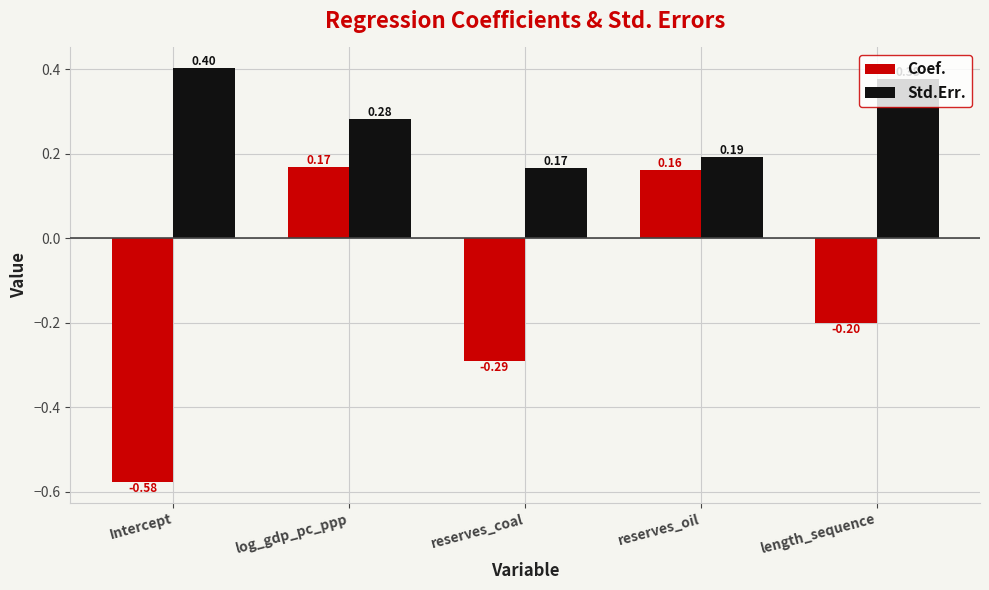

Is it true that Std.Err. equals 0.4 at Intercept?

True